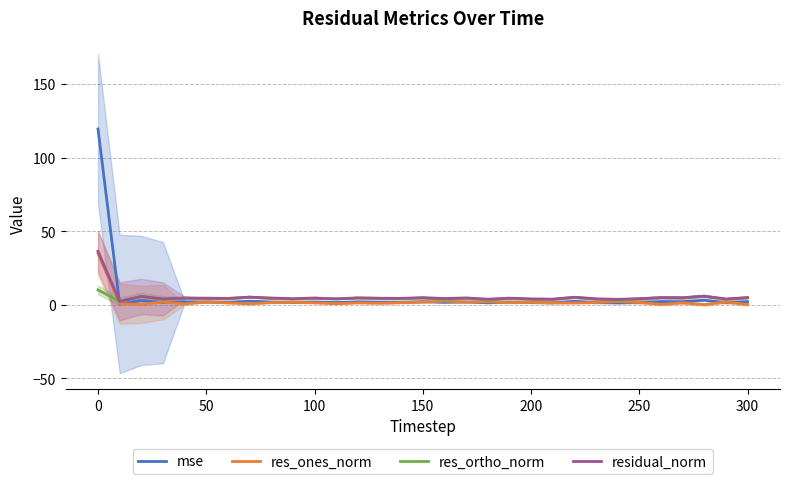

What is the value of the residual_norm point at the 26th from the left?

4.1